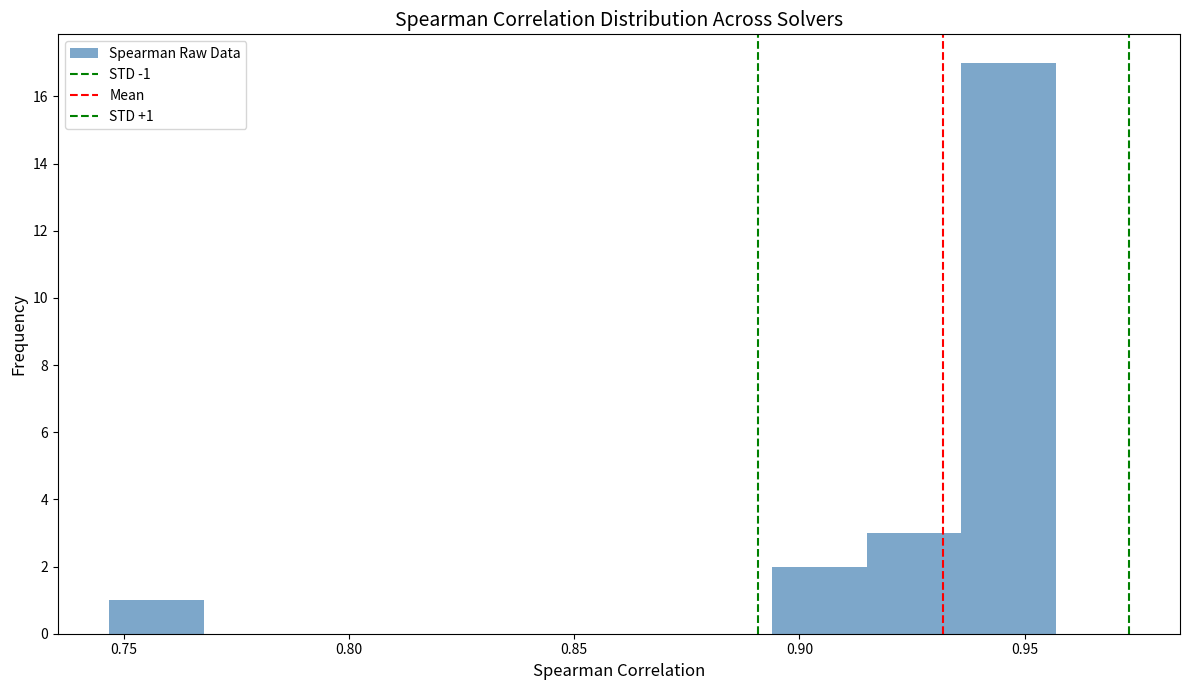

Over which range of the x-axis is the bar tallest?

0.935 to 0.955